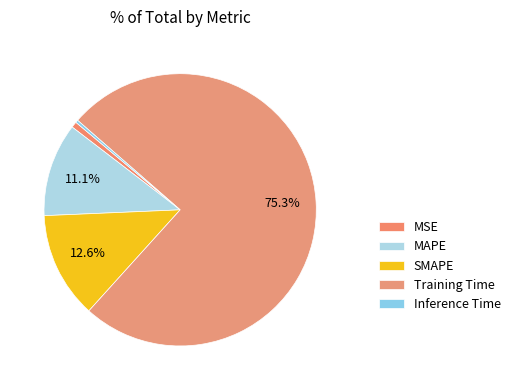

How many slices are in this pie chart?

5